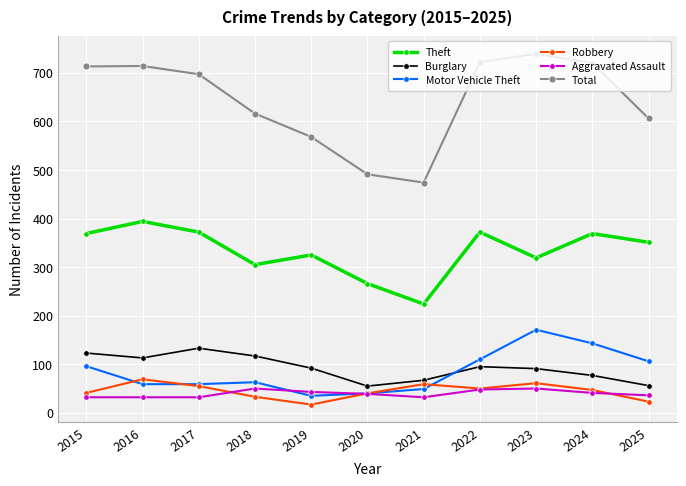

Count the number of data series in this chart.

6